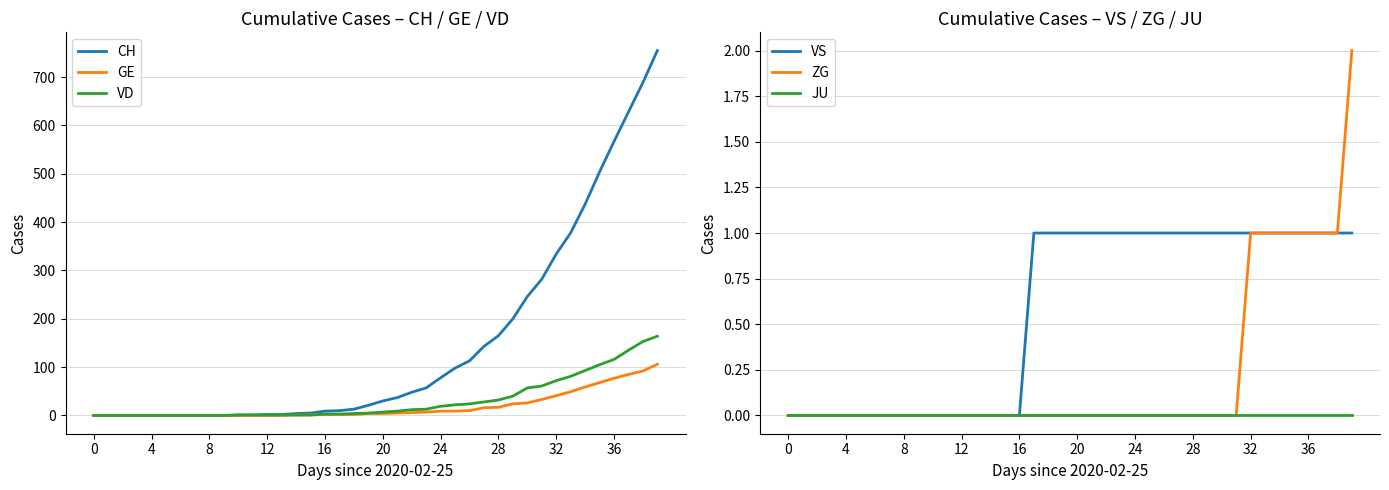

True or false: VD and GE intersect in this chart.

False